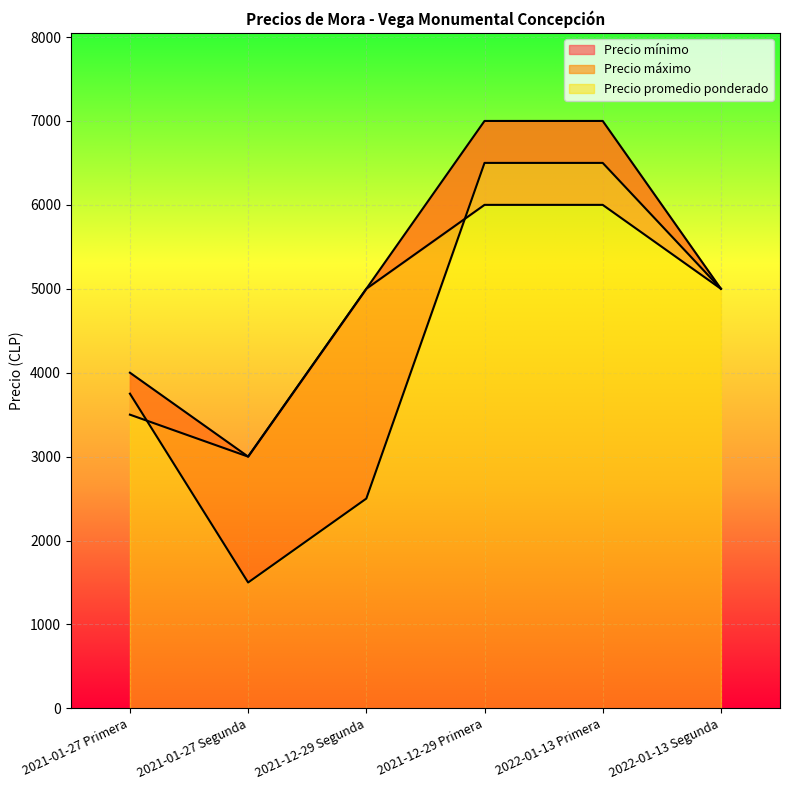

Reading left to right, list all the values displayed in this chart.

Precio mínimo: 3500	3000	5000	6000	6000	5000
Precio máximo: 4000	3000	5000	7000	7000	5000
Precio promedio ponderado: 3750	1500	2500	6500	6500	5000